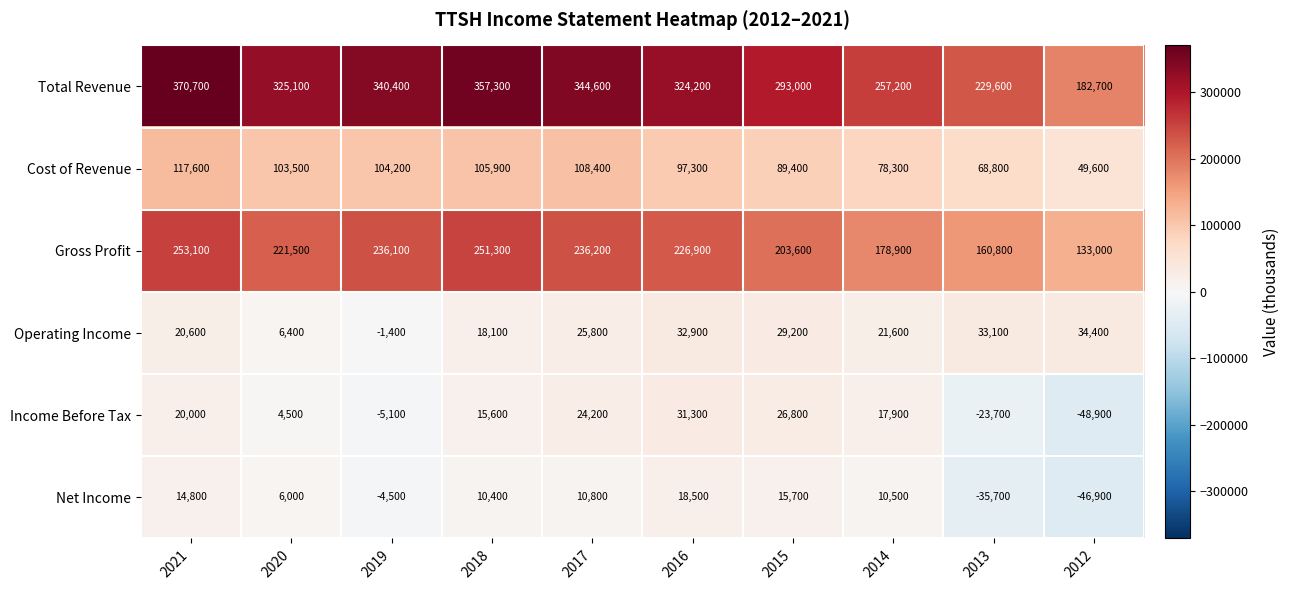

List the series in order of their peak value, highest first.

Total Revenue, Gross Profit, Cost of Revenue, Operating Income, Income Before Tax, Net Income